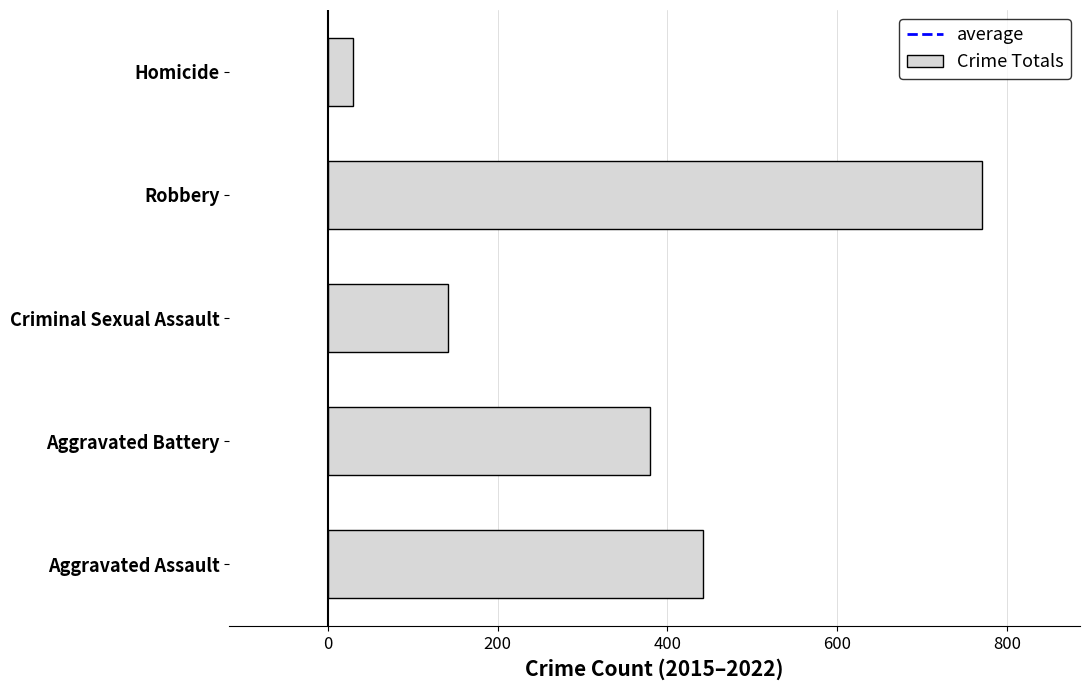

What is the greatest value displayed?

770